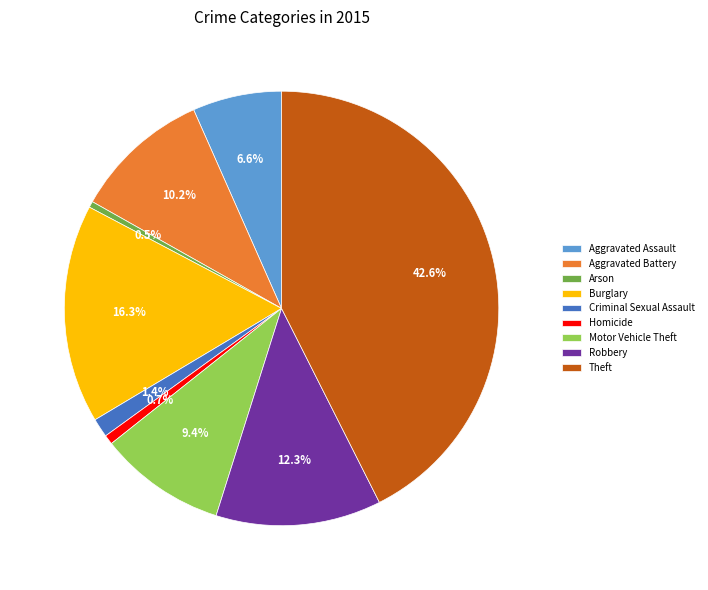

The Homicide slice represents 1% of the pie. True or false?

True